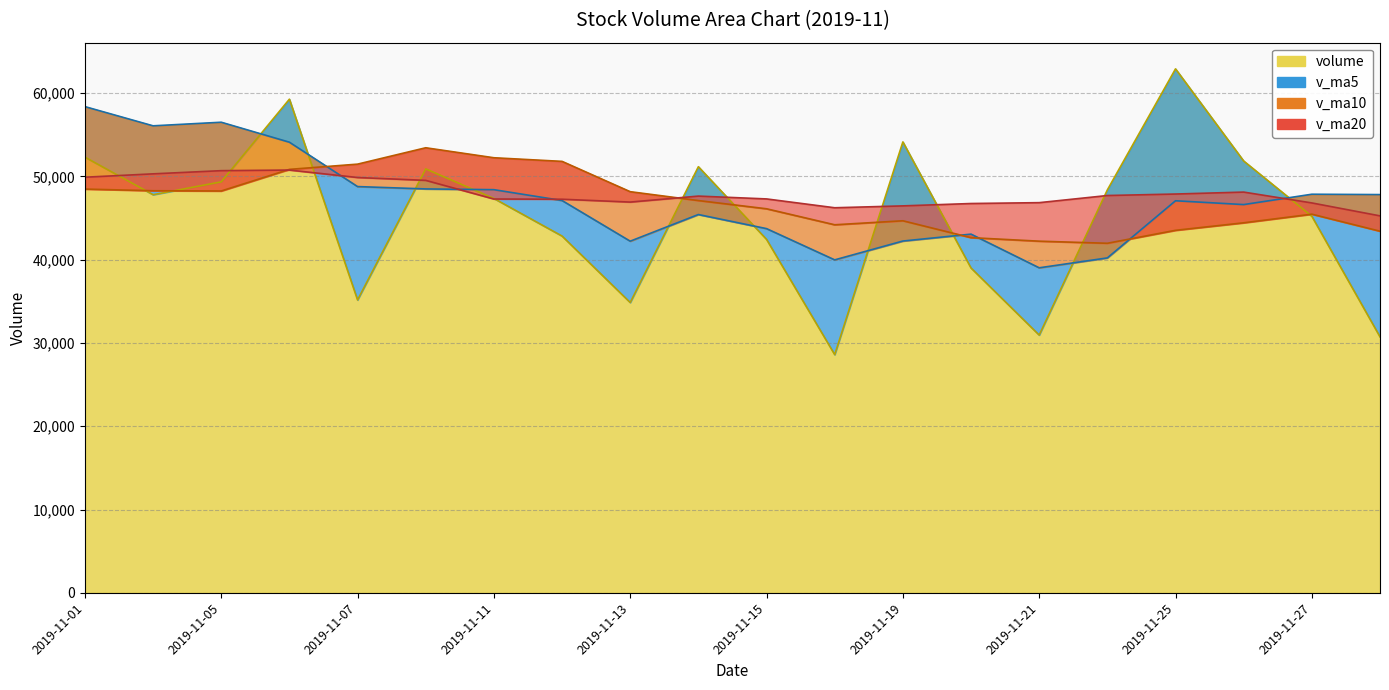

How many data points in volume are less than 47803?

10